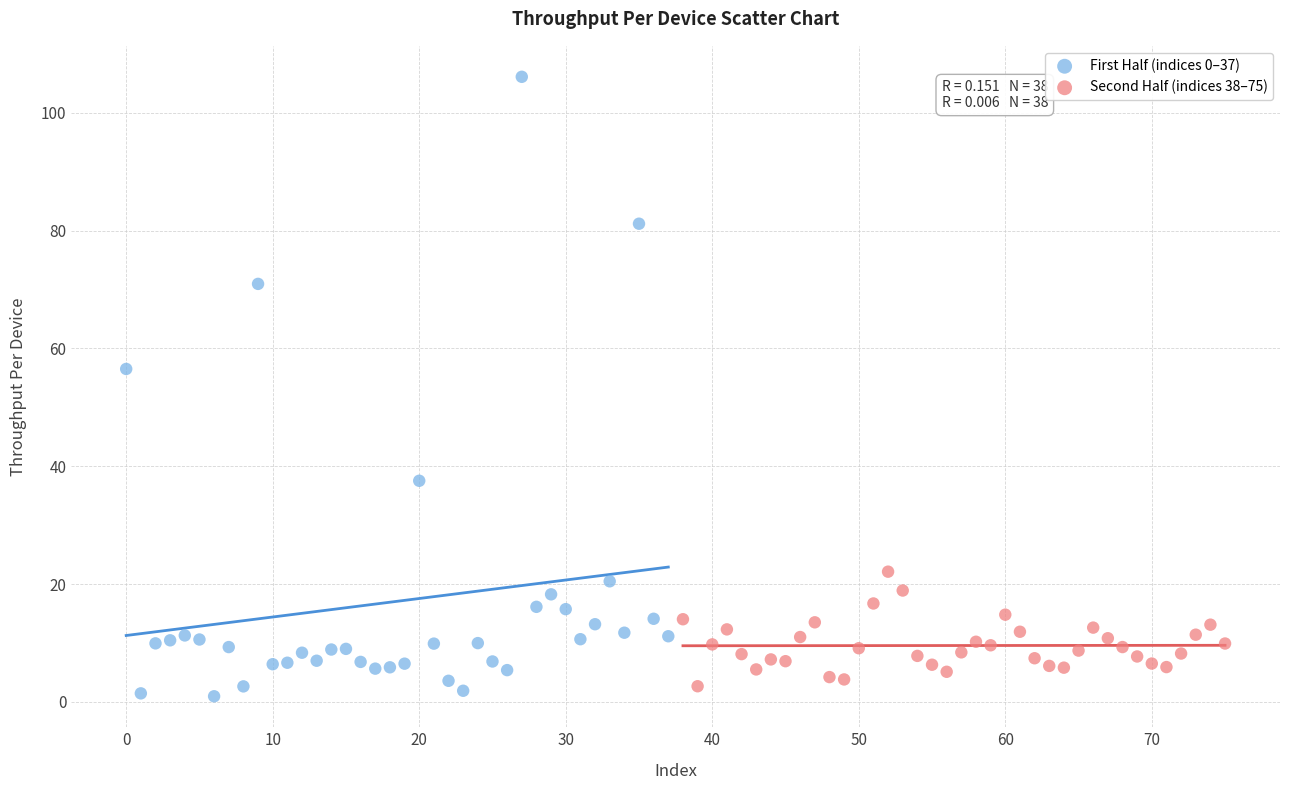

Which series has the largest Y range (max minus min)?

First Half (indices 0–37)